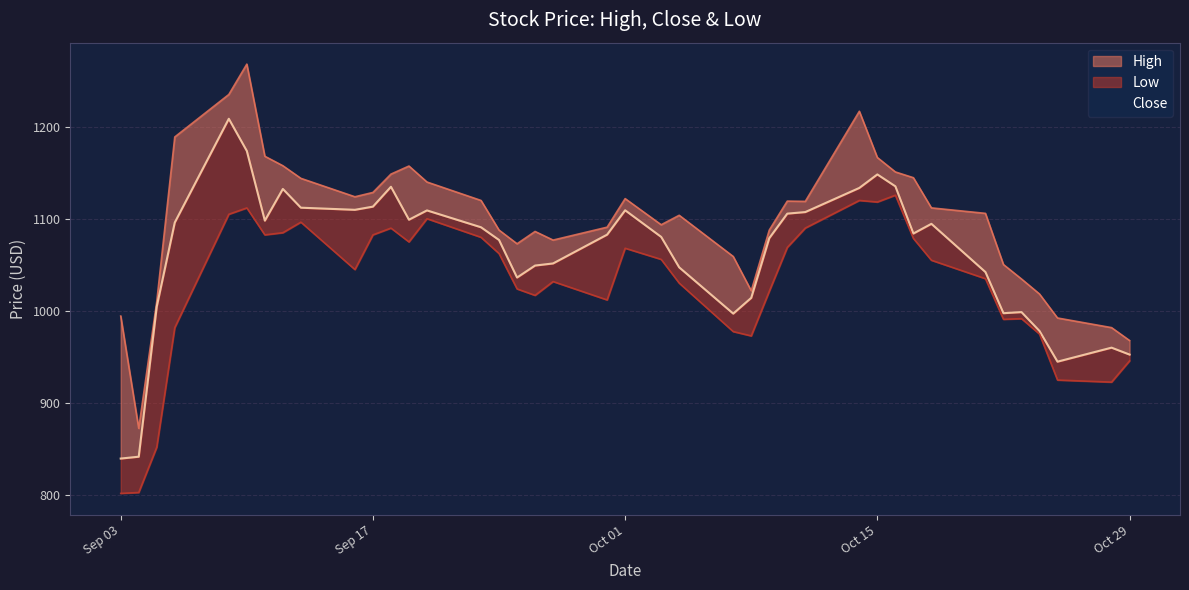

Is the value of High at 2024-09-24 greater than the value of Close at 2024-10-14?

No